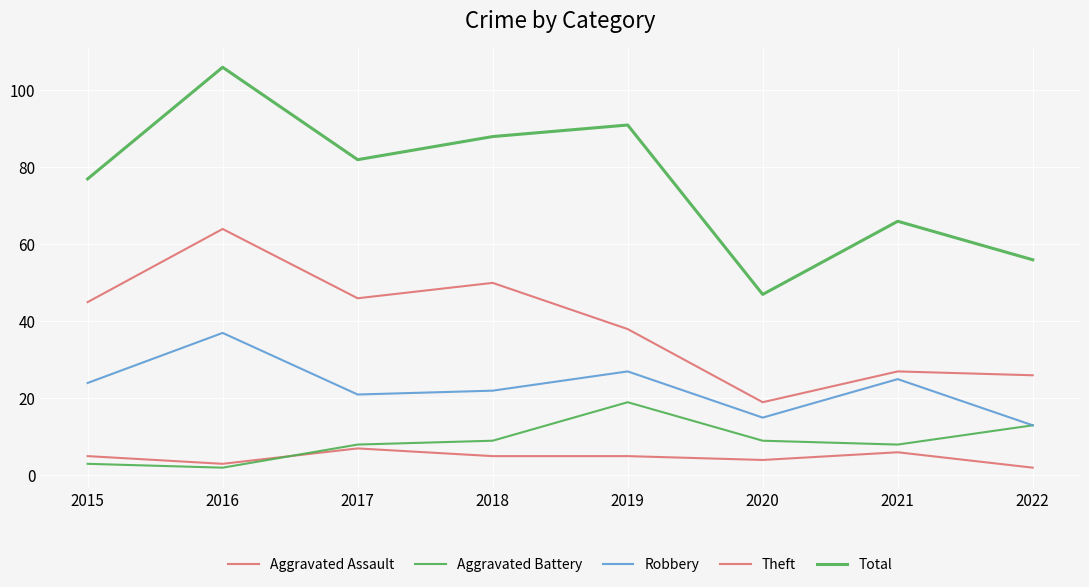

Reading left to right, what are all the values shown in this chart?

Aggravated Assault: 2015=5	2016=3	2017=7	2018=5	2019=5	2020=4	2021=6	2022=2
Aggravated Battery: 2015=3	2016=2	2017=8	2018=9	2019=19	2020=9	2021=8	2022=13
Robbery: 2015=24	2016=37	2017=21	2018=22	2019=27	2020=15	2021=25	2022=13
Theft: 2015=45	2016=64	2017=46	2018=50	2019=38	2020=19	2021=27	2022=26
Total: 2015=77	2016=106	2017=82	2018=88	2019=91	2020=47	2021=66	2022=56